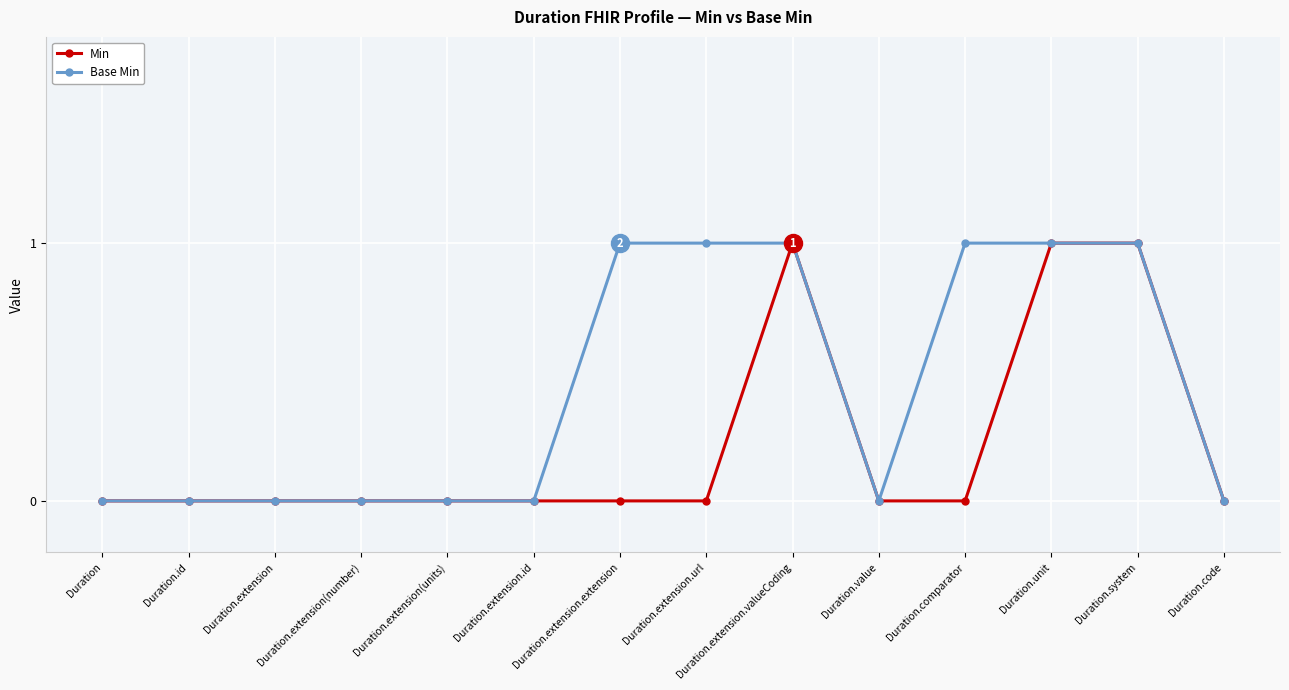

True or false: Min has more than 0 interior local peaks.

True